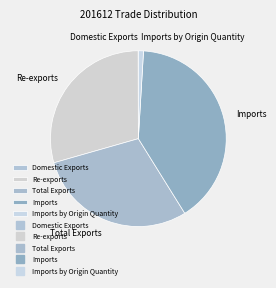

What is the largest slice in the pie chart?

Imports